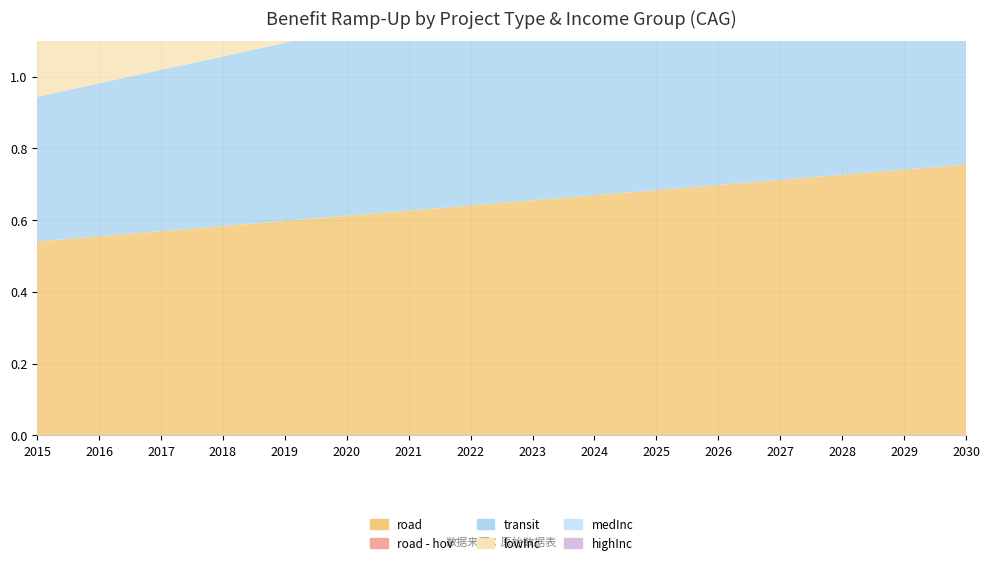

Reading left to right, list all the values displayed in this chart.

road: 2015=0.5	2016=0.6	2017=0.6	2018=0.6	2019=0.6	2020=0.6	2021=0.6	2022=0.6	2023=0.7	2024=0.7	2025=0.7	2026=0.7	2027=0.7	2028=0.7	2029=0.7	2030=0.8
road - hov: 2015=0.0	2016=0.0	2017=0.0	2018=0.0	2019=0.0	2020=0.0	2021=0.0	2022=0.0	2023=0.0	2024=0.0	2025=0.0	2026=0.0	2027=0.0	2028=0.0	2029=0.0	2030=0.0
transit: 2015=0.4	2016=0.4	2017=0.4	2018=0.5	2019=0.5	2020=0.5	2021=0.5	2022=0.6	2023=0.6	2024=0.6	2025=0.6	2026=0.7	2027=0.7	2028=0.7	2029=0.7	2030=0.8
lowInc: 2015=0.5	2016=0.6	2017=0.6	2018=0.6	2019=0.6	2020=0.6	2021=0.6	2022=0.6	2023=0.7	2024=0.7	2025=0.7	2026=0.7	2027=0.7	2028=0.7	2029=0.7	2030=0.8
medInc: 2015=0.5	2016=0.6	2017=0.6	2018=0.6	2019=0.6	2020=0.6	2021=0.6	2022=0.6	2023=0.7	2024=0.7	2025=0.7	2026=0.7	2027=0.7	2028=0.7	2029=0.7	2030=0.8
highInc: 2015=0.5	2016=0.6	2017=0.6	2018=0.6	2019=0.6	2020=0.6	2021=0.6	2022=0.6	2023=0.7	2024=0.7	2025=0.7	2026=0.7	2027=0.7	2028=0.7	2029=0.7	2030=0.8